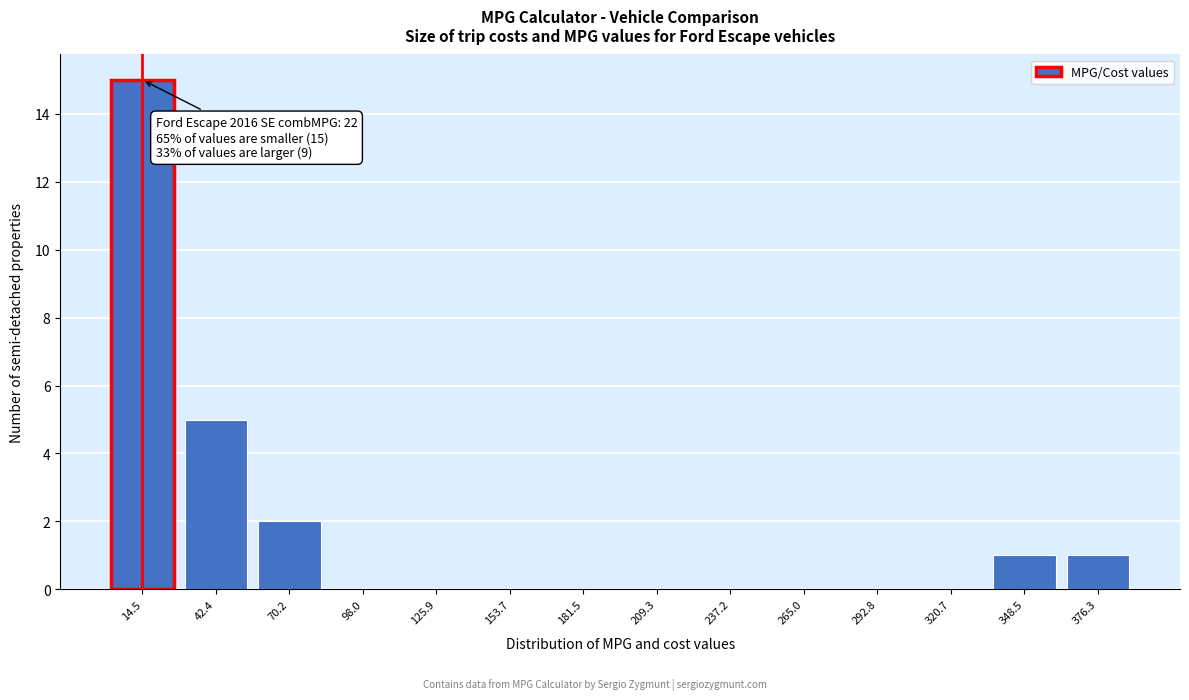

Over which range of the x-axis is the bar tallest?

0 to 30